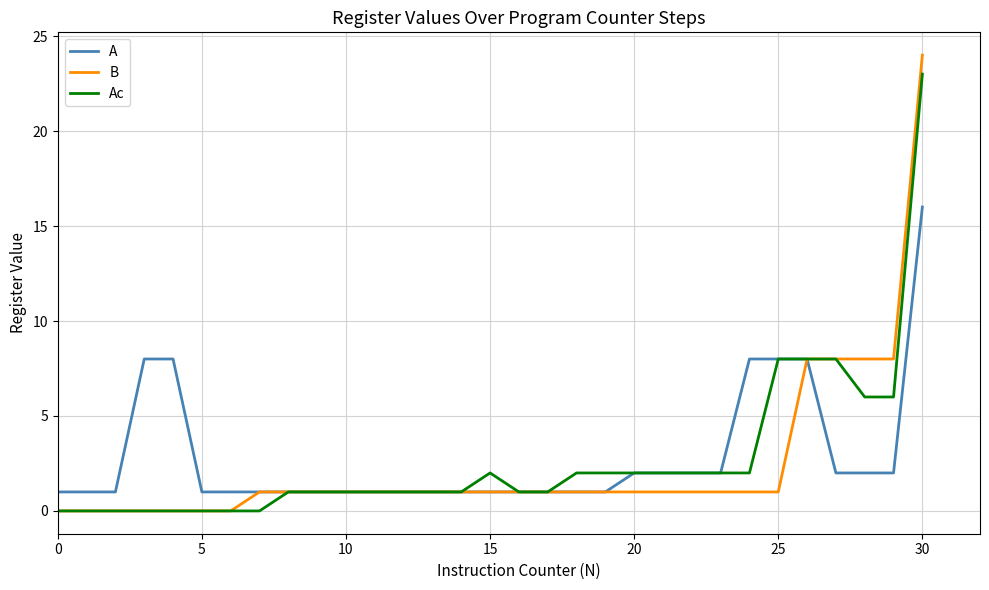

What is the maximum value for A?

16